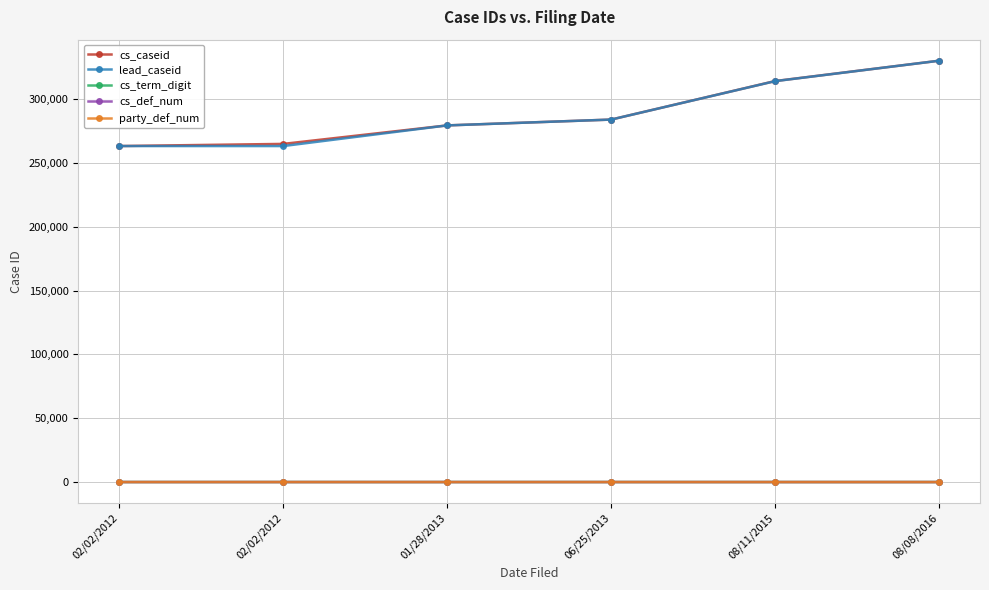

Is it true that cs_def_num equals 1 at 06/25/2013?

True